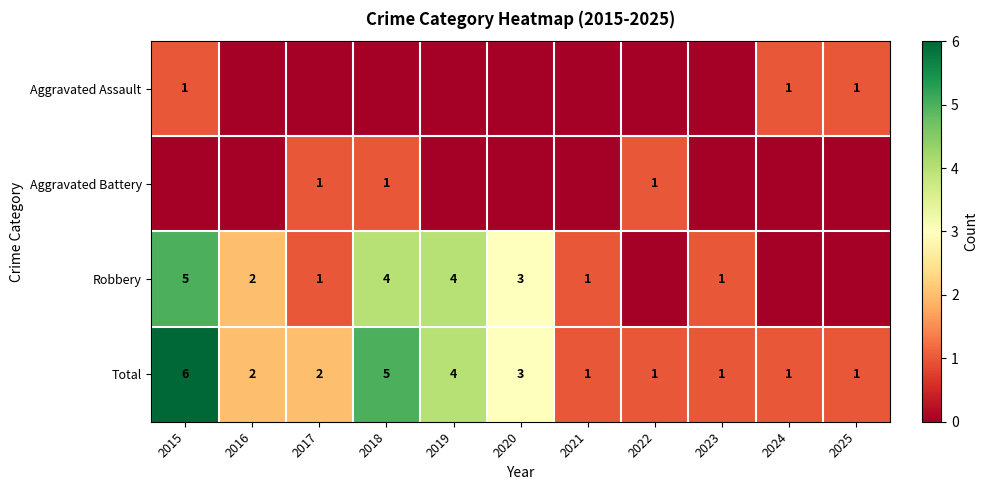

How many Total values are between 1 and 4?

9